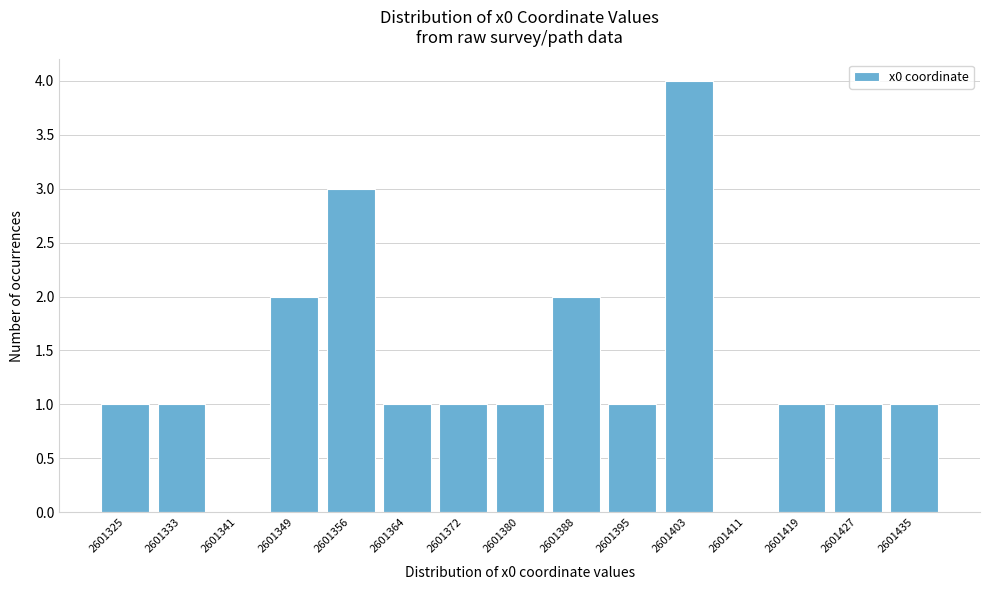

Reading left to right, list all the values displayed in this chart.

2601325=1	2601333=1	2601341=0	2601349=2	2601356=3	2601364=1	2601372=1	2601380=1	2601388=2	2601395=1	2601403=4	2601411=0	2601419=1	2601427=1	2601435=1